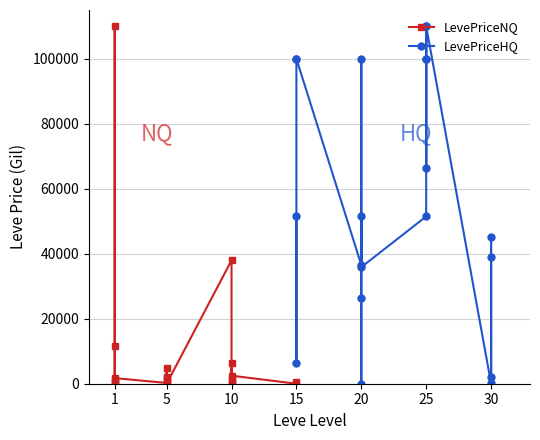

How many lines are shown in the chart?

2